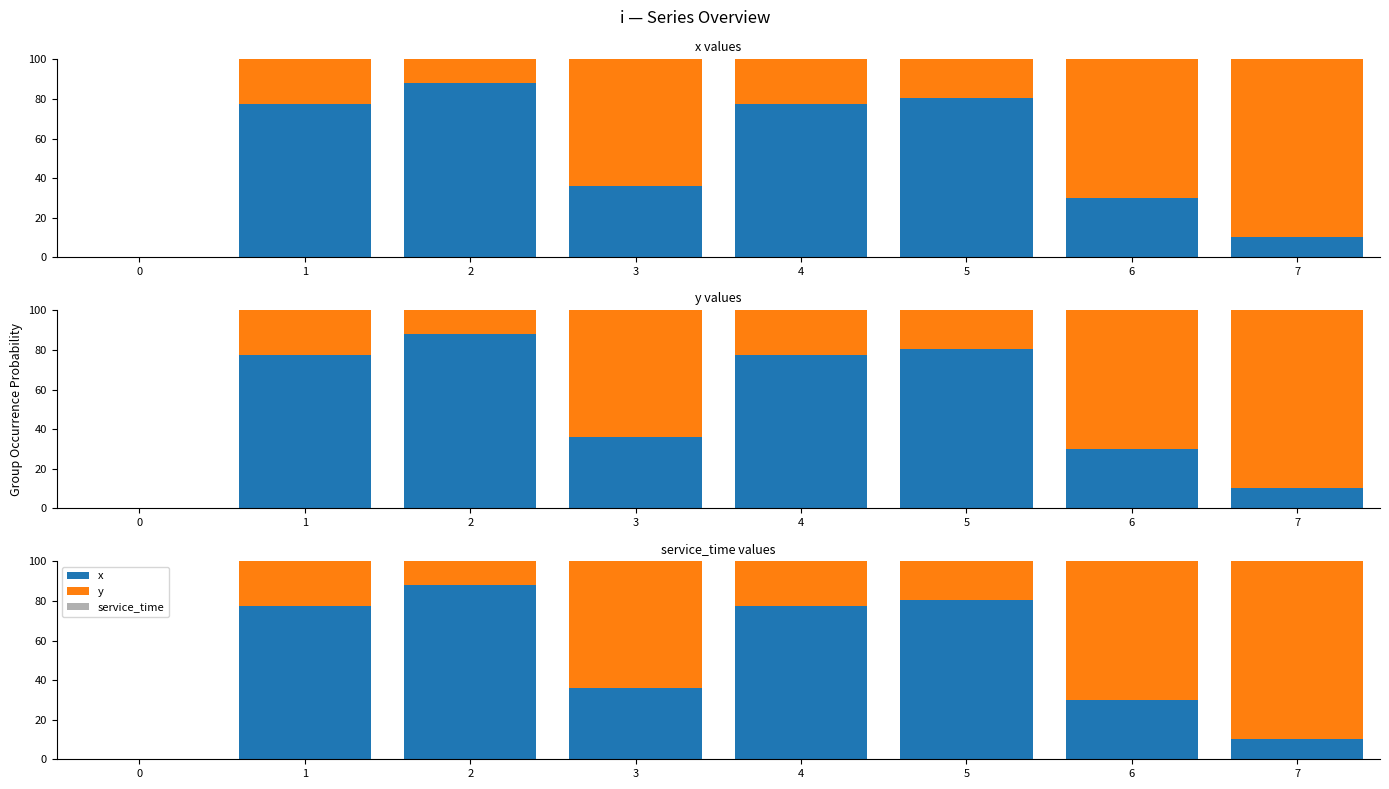

Reading right to left, list all the values displayed in this chart.

x: 7=10.4	6=30.1	5=80.5	4=77.6	3=35.9	2=88.1	1=77.2	0=0.0
y: 7=89.6	6=69.9	5=19.5	4=22.4	3=64.1	2=11.9	1=22.8	0=0.0
service_time: 7=0.0	6=0.0	5=0.0	4=0.0	3=0.0	2=0.0	1=0.0	0=0.0